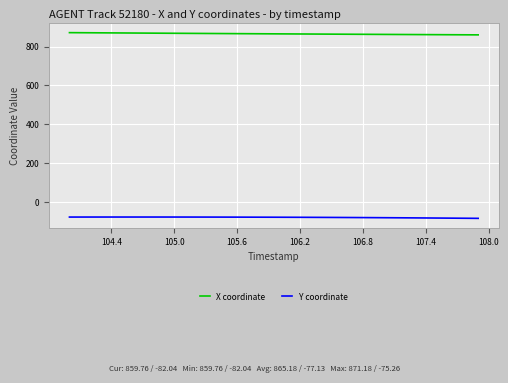

In Y coordinate, how many points are higher than both neighbors (excluding endpoints)?

1